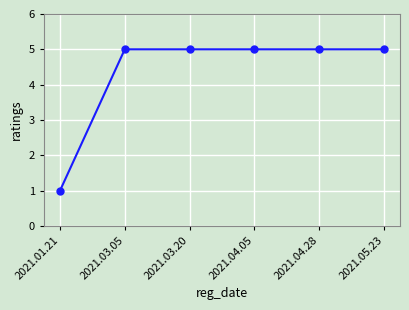

What is the change in value from 2021.01.21 to 2021.03.05?

+4